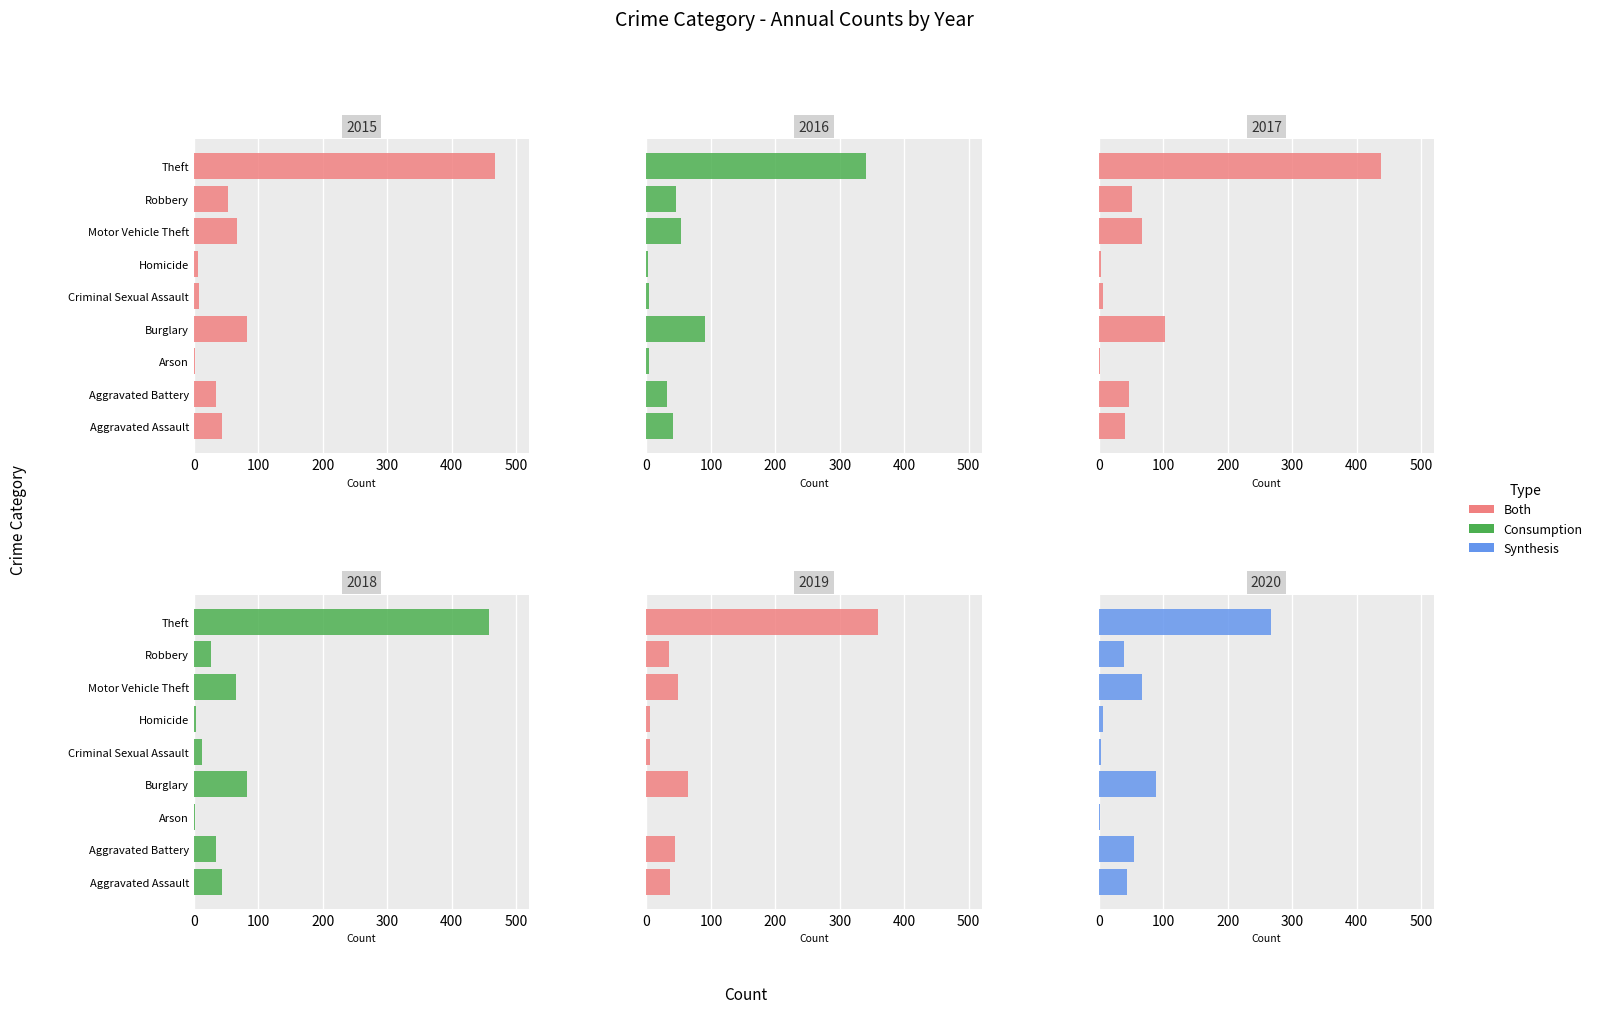

What is the label of the 1st bar from the left?

Aggravated Assault